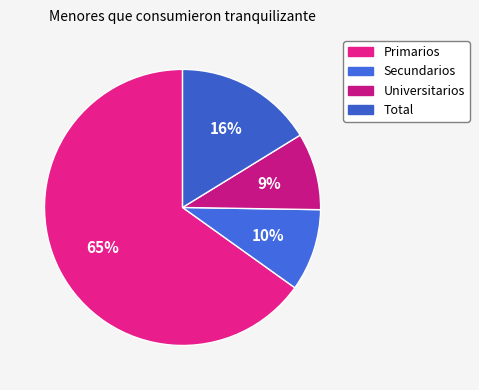

The Secundarios slice represents 21% of the pie. True or false?

False